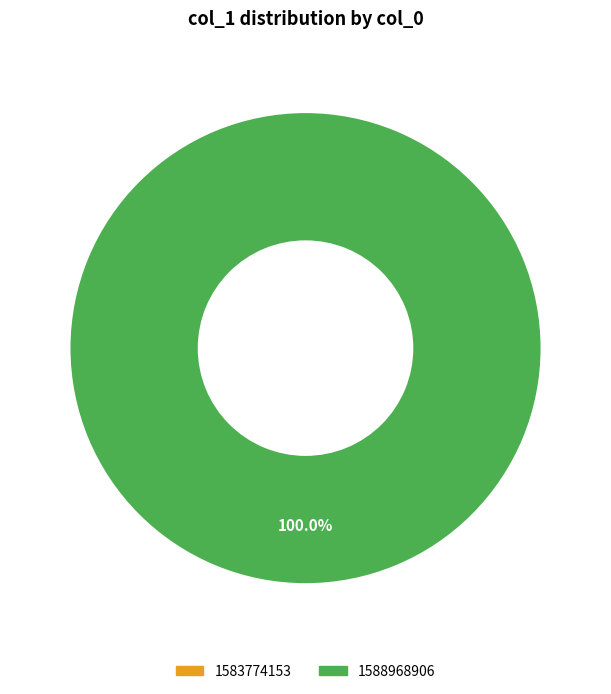

How many segments does this pie chart have?

2